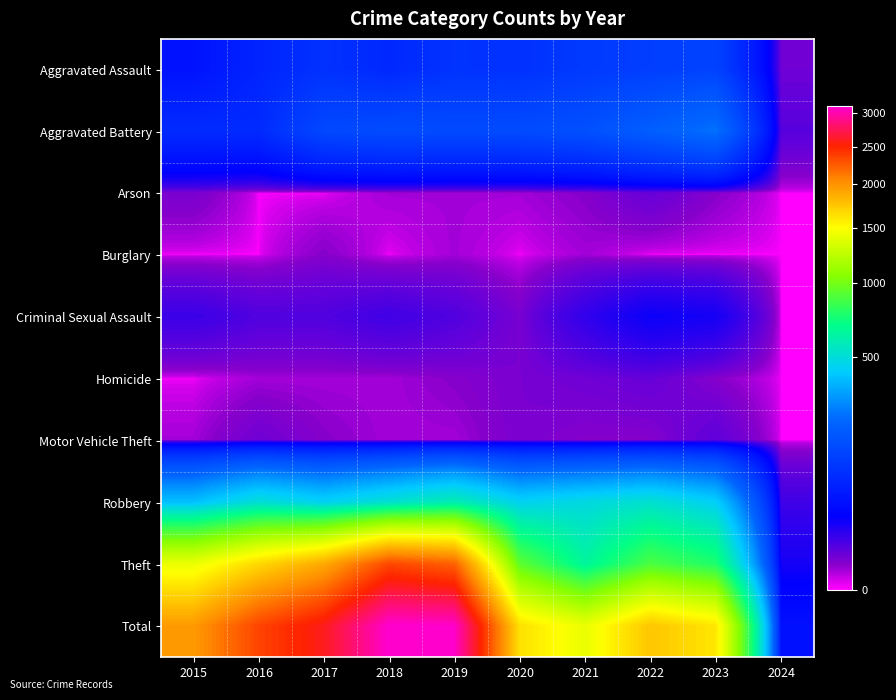

How many categories are shown in the chart?

10